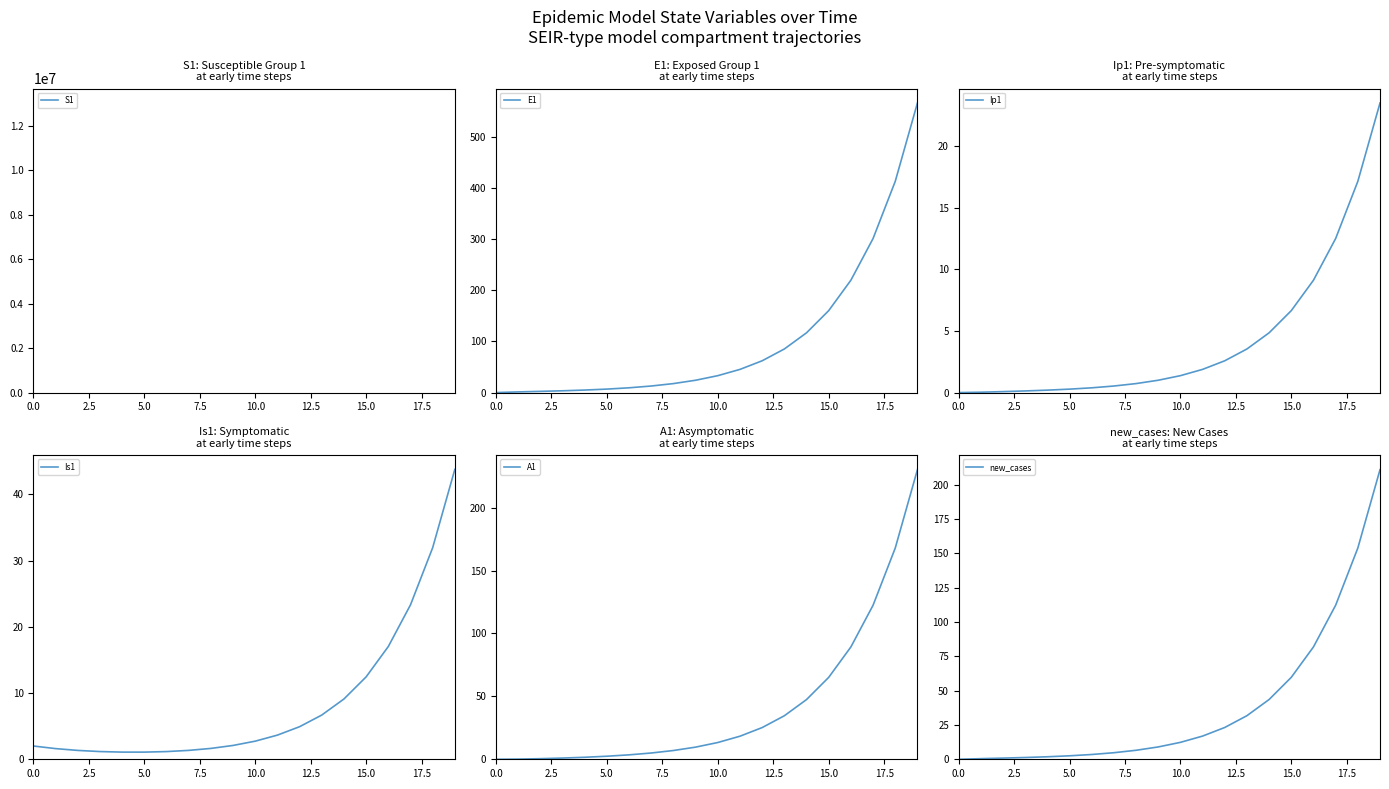

Reading left to right, transcribe all the data shown in this chart.

S1: 13678500.0	13678498.5	13678496.9	13678495.0	13678492.4	13678489.0	13678484.2	13678477.7	13678468.9	13678456.7	13678440.0	13678417.1	13678385.7	13678342.6	13678283.6	13678202.7	13678091.8	13677939.7	13677731.1	13677445.3
E1: 0.0	1.3	2.4	3.5	4.9	6.8	9.4	12.8	17.6	24.1	33.1	45.4	62.2	85.3	116.9	160.3	219.7	301.2	413.0	566.2
Ip1: 0.0	0.0	0.1	0.1	0.2	0.3	0.4	0.5	0.7	1.0	1.4	1.9	2.6	3.5	4.9	6.7	9.1	12.5	17.2	23.5
Is1: 2.0	1.6	1.3	1.2	1.1	1.1	1.2	1.3	1.6	2.1	2.7	3.6	4.9	6.7	9.1	12.4	17.0	23.3	31.9	43.8
A1: 0.0	0.1	0.5	1.0	1.6	2.4	3.5	5.0	7.0	9.7	13.3	18.3	25.2	34.6	47.5	65.1	89.3	122.4	167.8	230.1
new_cases: 0.0	0.5	0.9	1.3	1.8	2.5	3.5	4.8	6.6	9.0	12.3	16.9	23.2	31.8	43.5	59.7	81.9	112.2	153.9	211.0